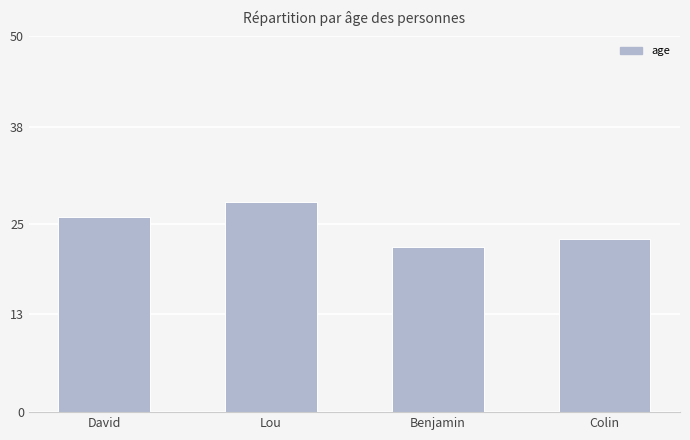

What position from the right is David?

4